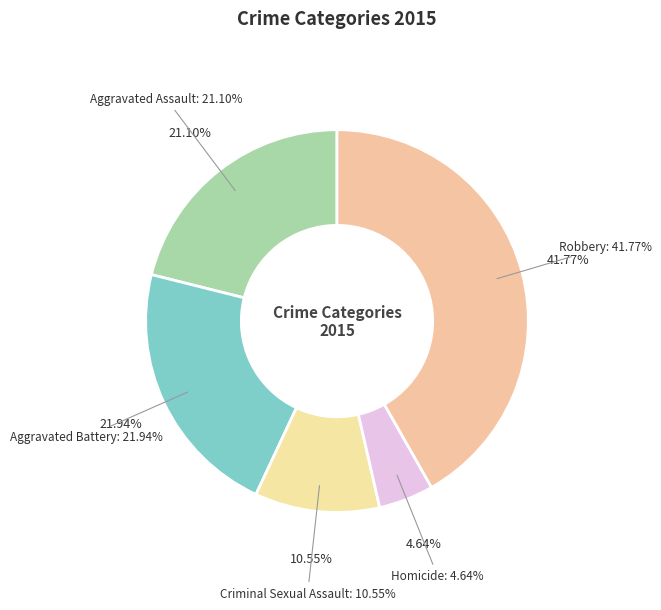

To the nearest percent, what portion does Aggravated Assault represent?

21%